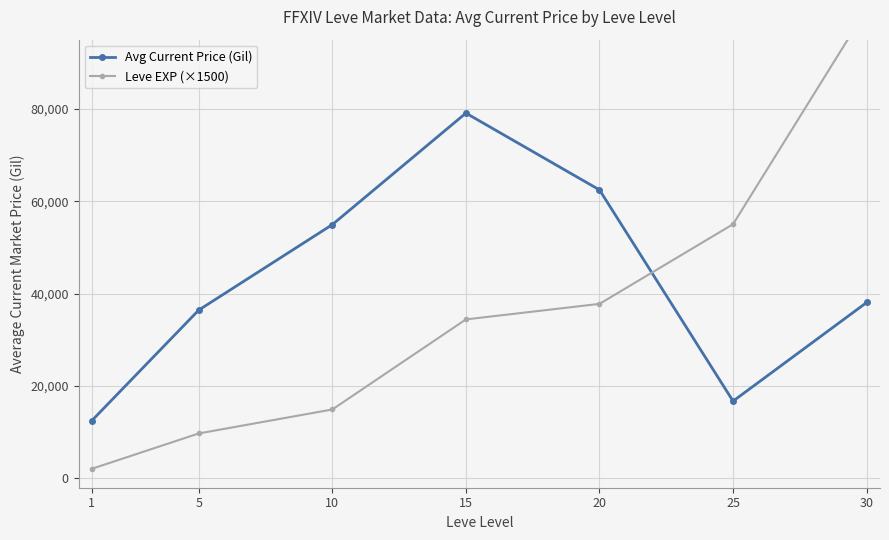

What is the difference between the Avg Current Price (Gil) values at 25 and 5?

19709.1